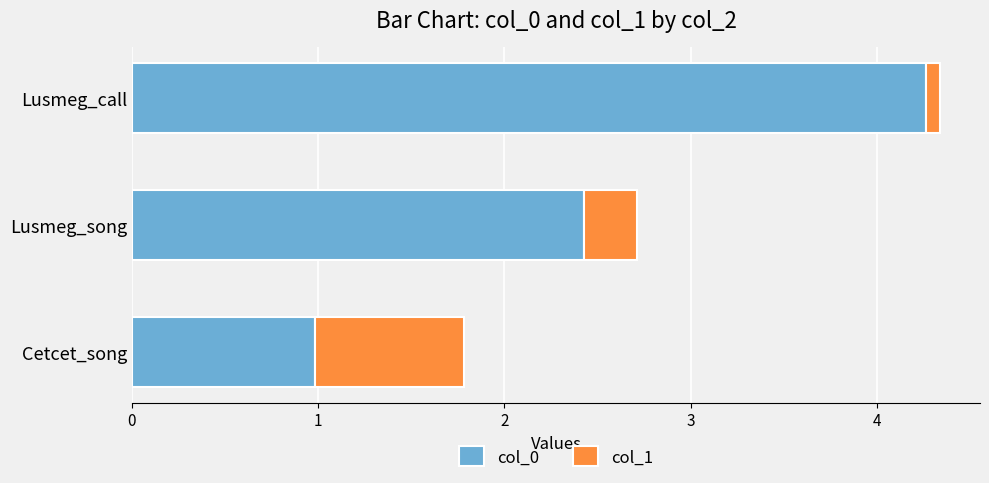

Rank the categories by col_0 value from lowest to highest.

Cetcet_song, Lusmeg_song, Lusmeg_call